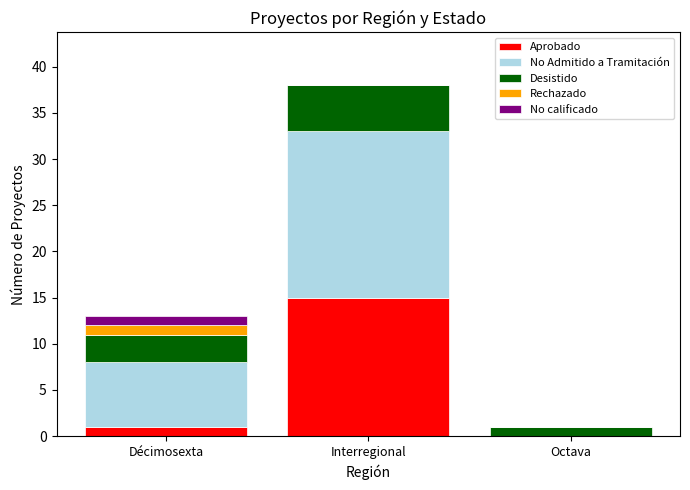

Does the chart contain stacked bars?

Yes